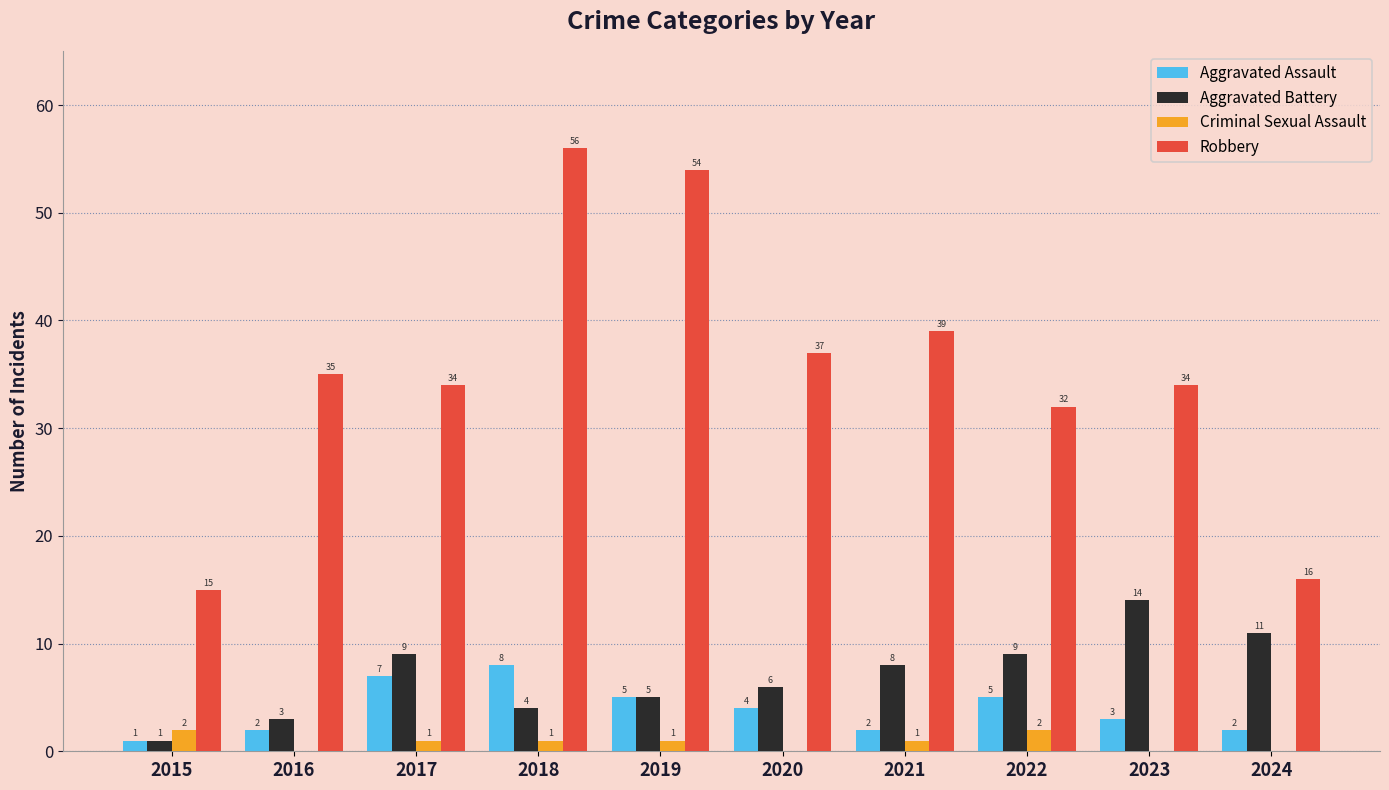

Reading right to left, what are all the values shown in this chart?

Aggravated Assault: 2024=2	2023=3	2022=5	2021=2	2020=4	2019=5	2018=8	2017=7	2016=2	2015=1
Aggravated Battery: 2024=11	2023=14	2022=9	2021=8	2020=6	2019=5	2018=4	2017=9	2016=3	2015=1
Criminal Sexual Assault: 2024=0	2023=0	2022=2	2021=1	2020=0	2019=1	2018=1	2017=1	2016=0	2015=2
Robbery: 2024=16	2023=34	2022=32	2021=39	2020=37	2019=54	2018=56	2017=34	2016=35	2015=15